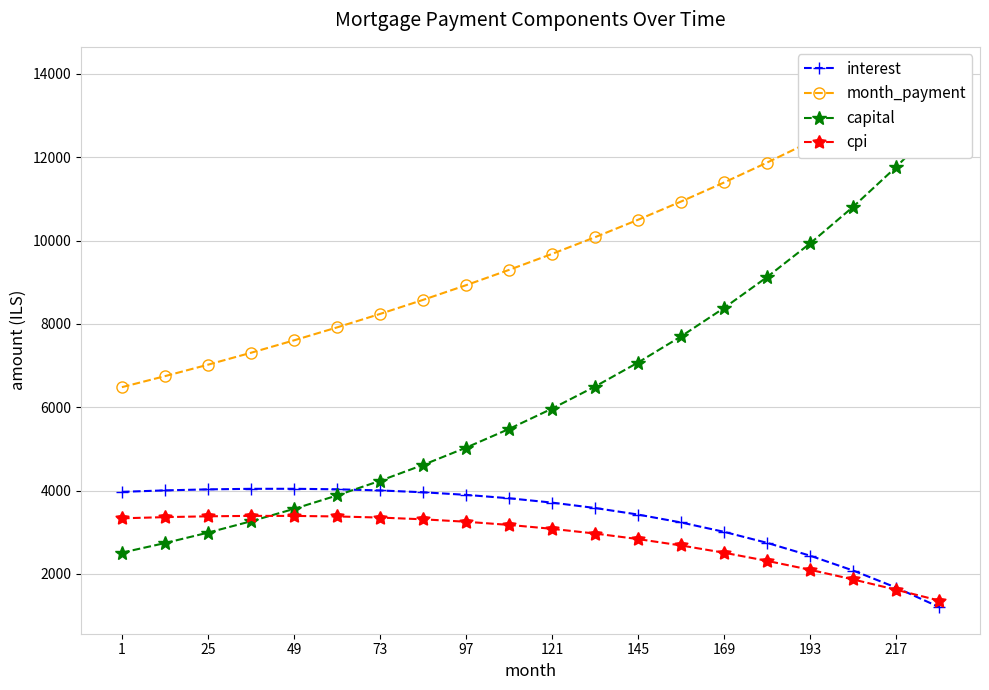

Is it true that interest equals 3713.2 at 121?

True